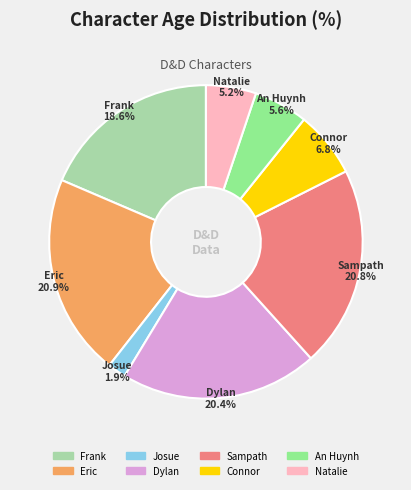

Combined, do Eric and Dylan account for over 50%?

No